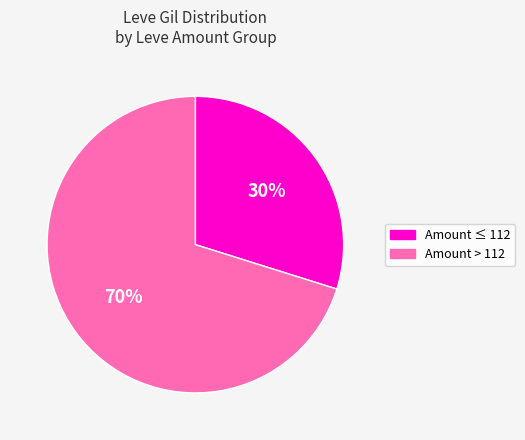

Does any single category account for the majority?

Yes